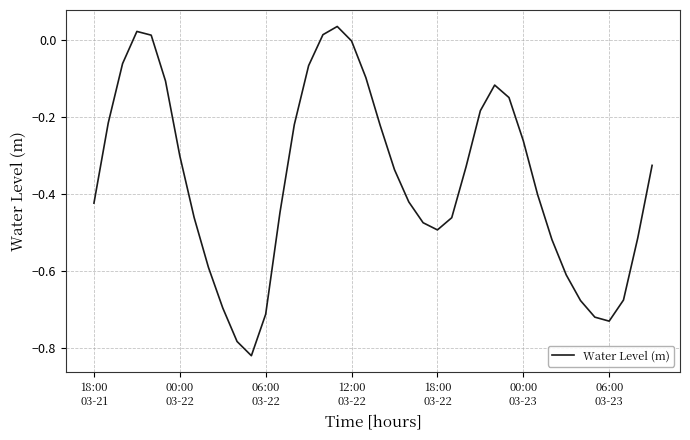

Does the chart have visible grid lines?

Yes